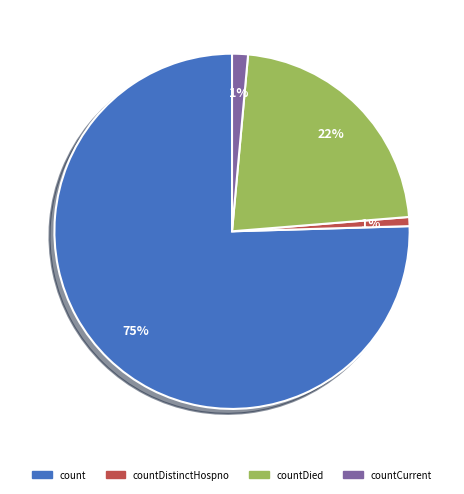

How many slices are in this pie chart?

4